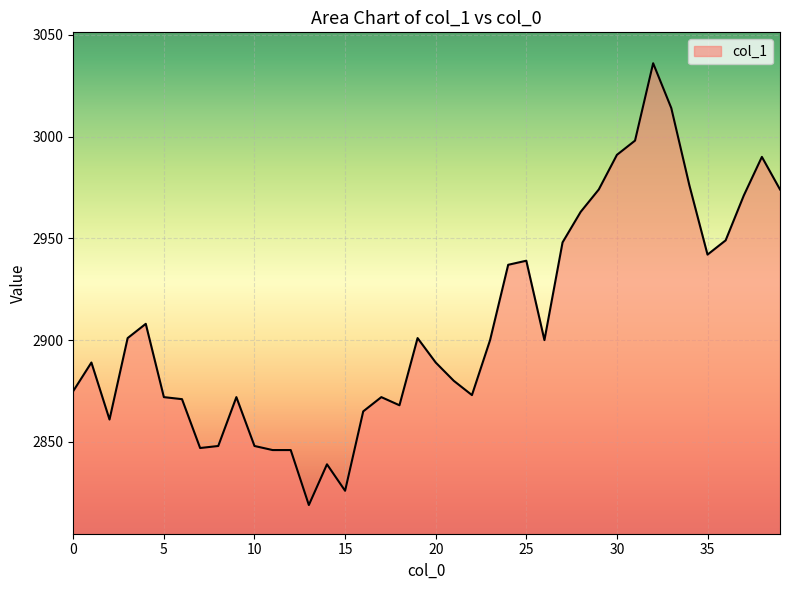

What is the minimum value shown in the chart?

2819